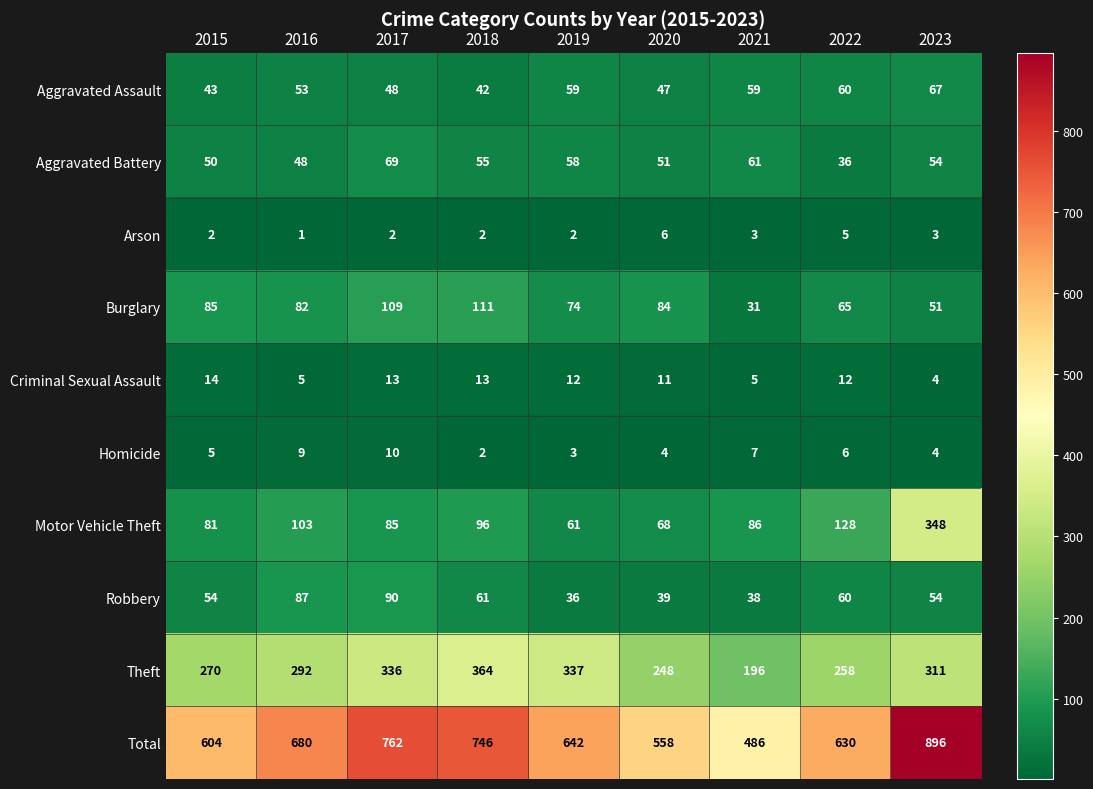

What is the difference between the highest and lowest values at 2020?

554